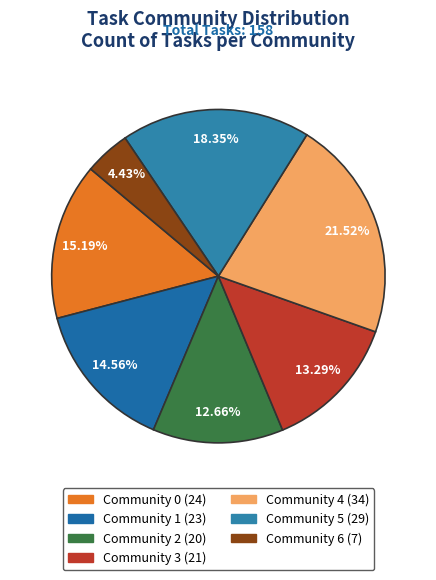

To the nearest percent, what is the difference between the largest and smallest slice percentages?

17%